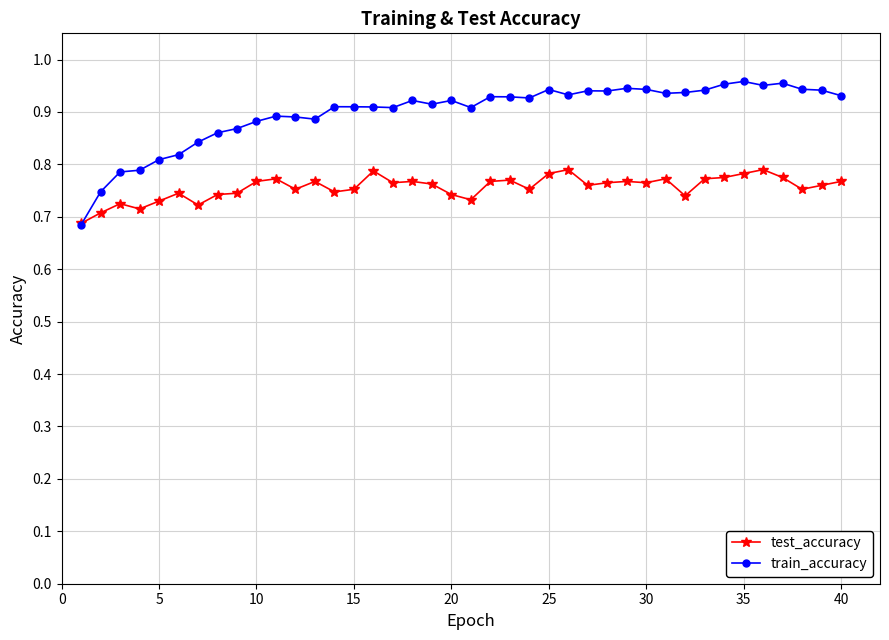

List the series in order of their overall mean, lowest first.

test_accuracy, train_accuracy